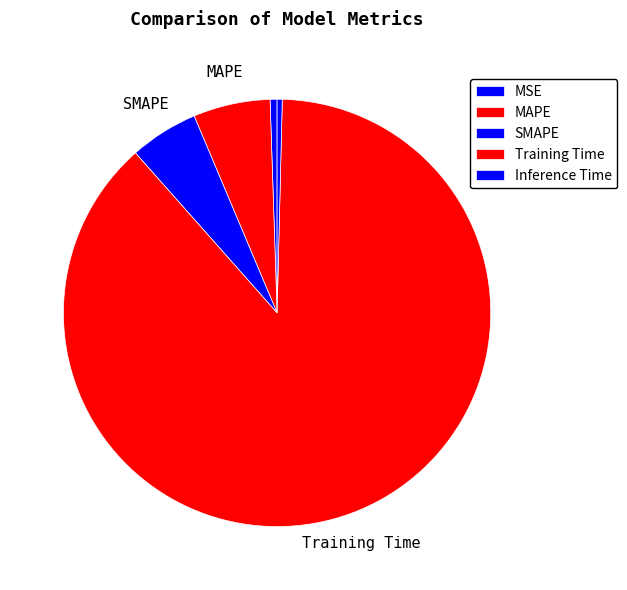

Which has a higher value, MSE or Training Time?

Training Time